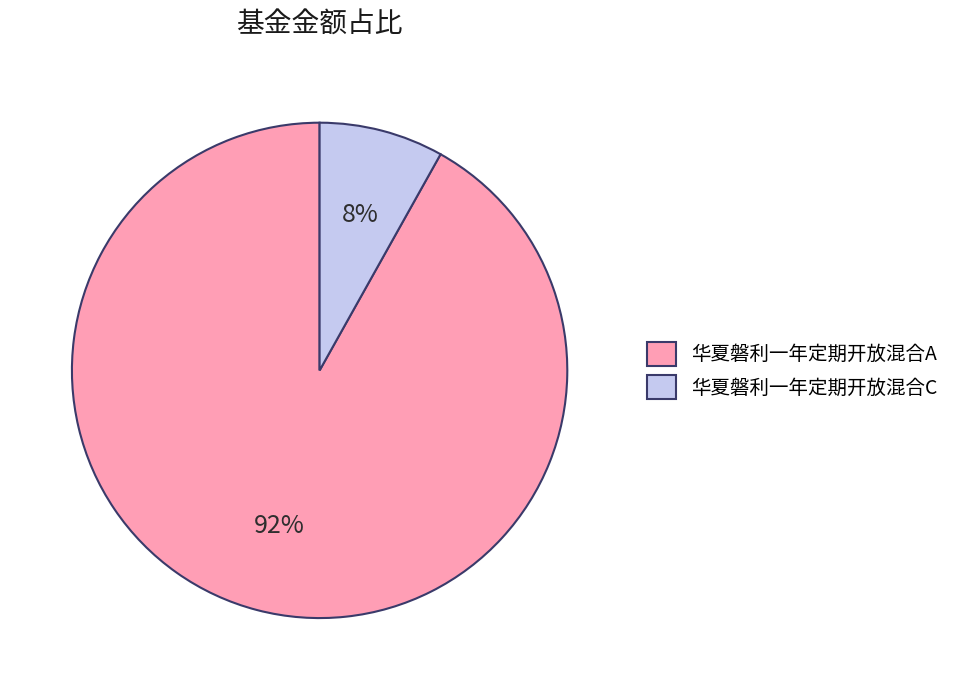

What is the largest slice in the pie chart?

华夏磐利一年定期开放混合A